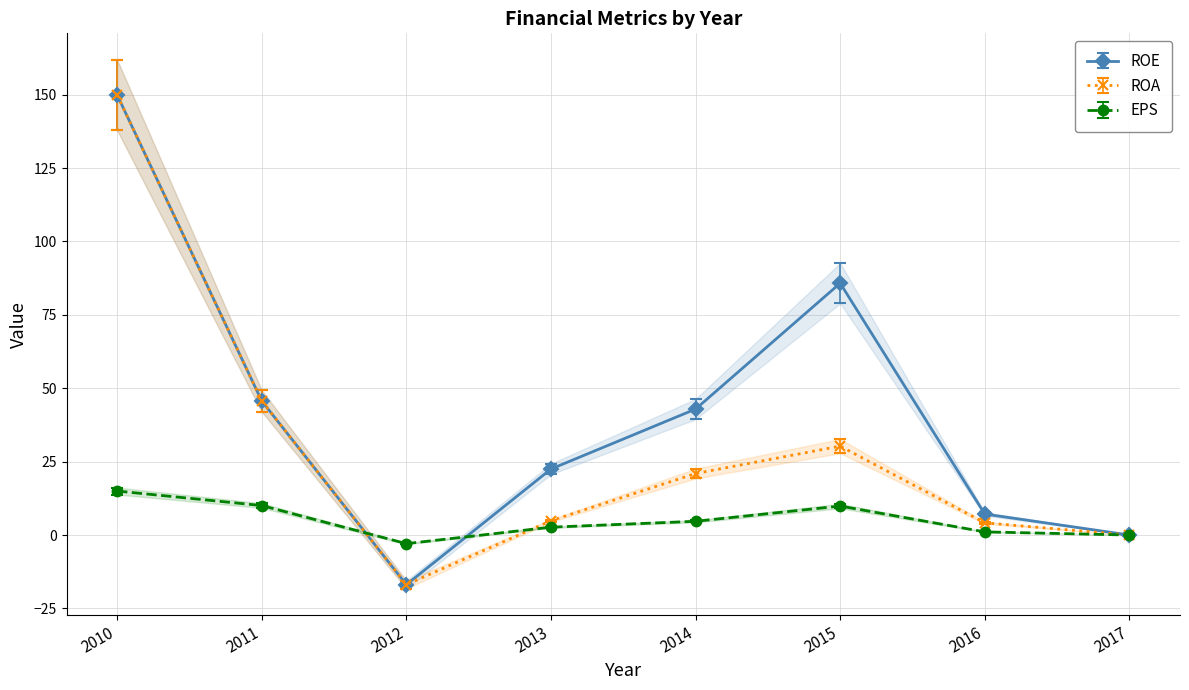

Which series has the widest spread of values?

ROE